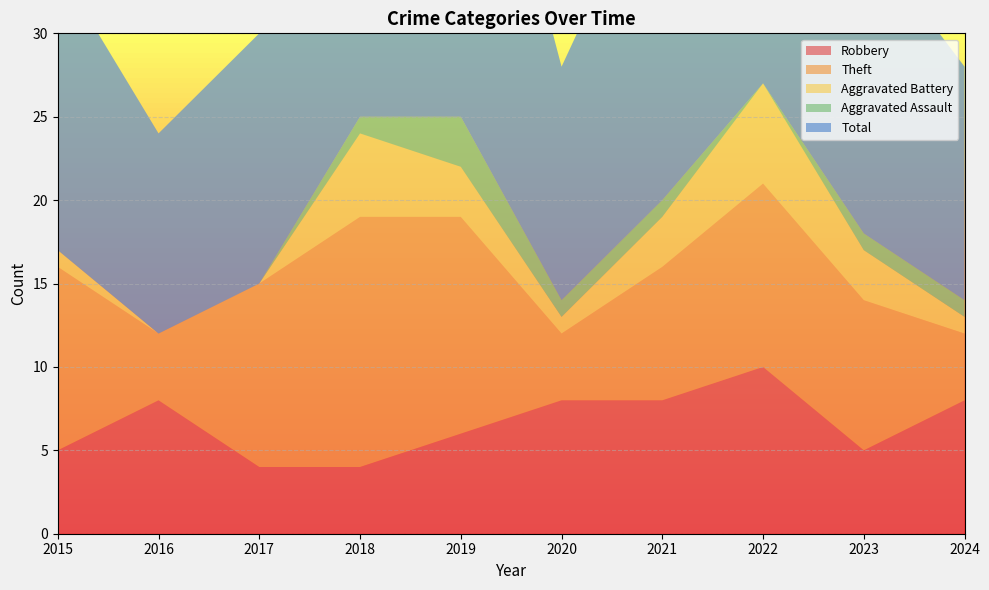

Reading right to left, transcribe all the data shown in this chart.

Robbery: 8	5	10	8	8	6	4	4	8	5
Theft: 4	9	11	8	4	13	15	11	4	11
Aggravated Battery: 1	3	6	3	1	3	5	0	0	1
Aggravated Assault: 1	1	0	1	1	3	1	0	0	0
Total: 14	18	28	21	14	26	25	15	12	17